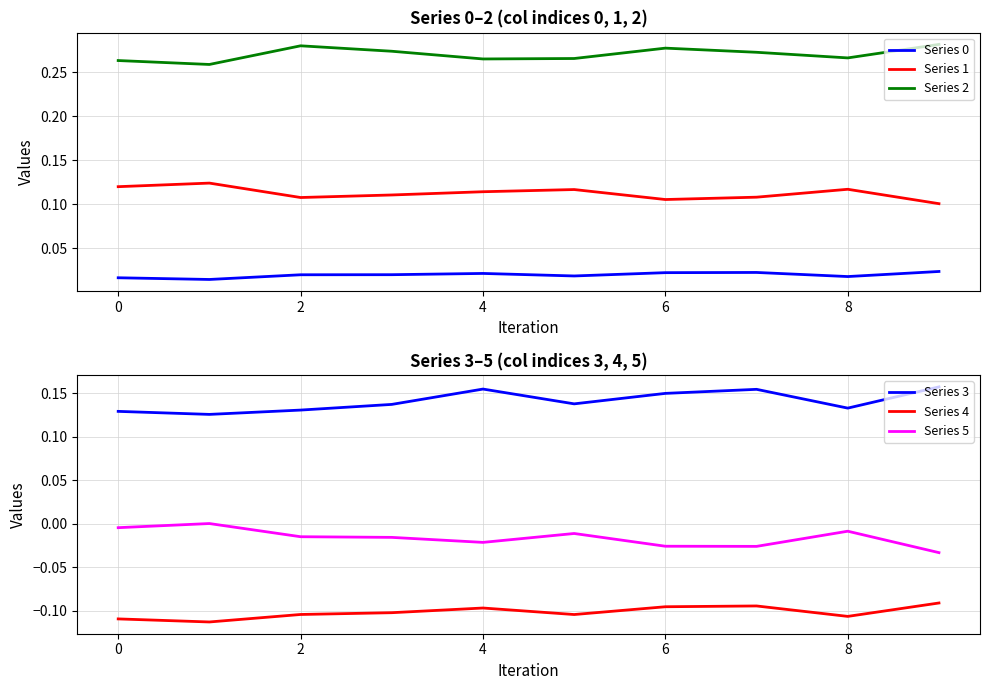

True or false: Series 5 and Series 3 intersect in this chart.

False